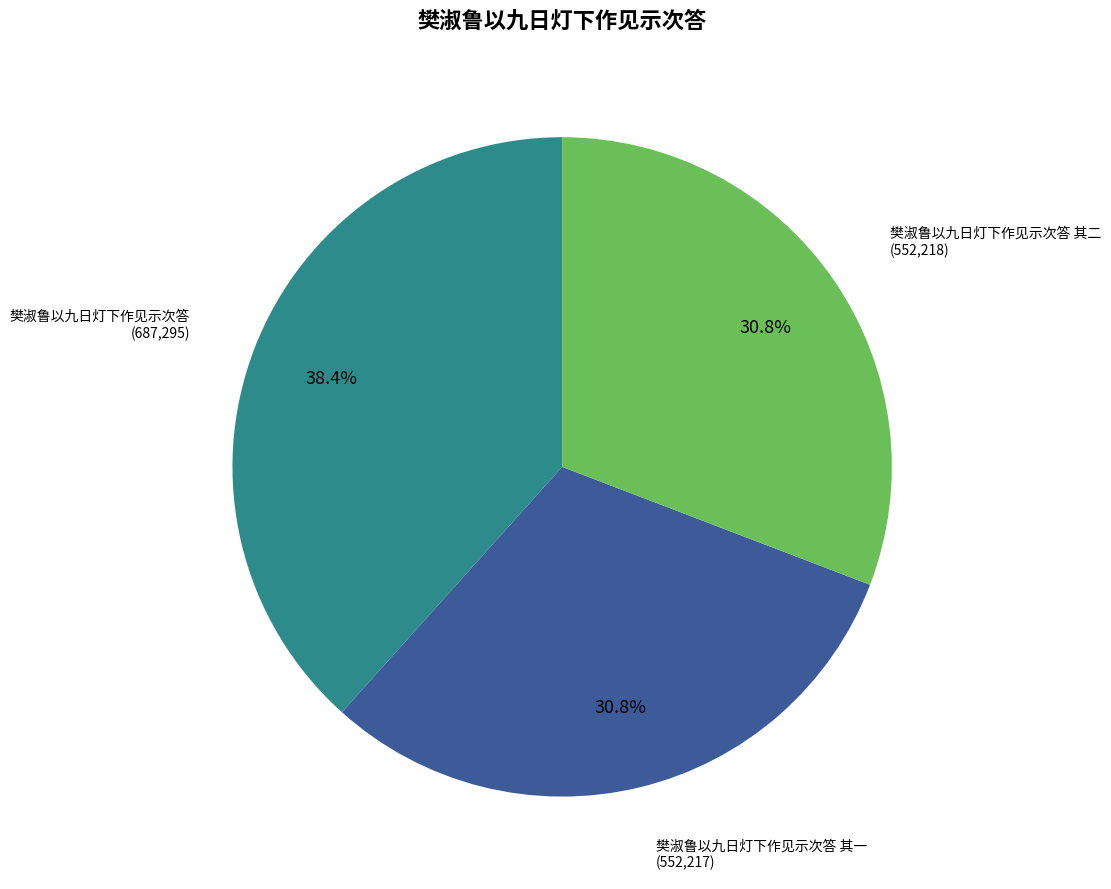

What is the largest slice in the pie chart?

樊淑鲁以九日灯下作见示次答